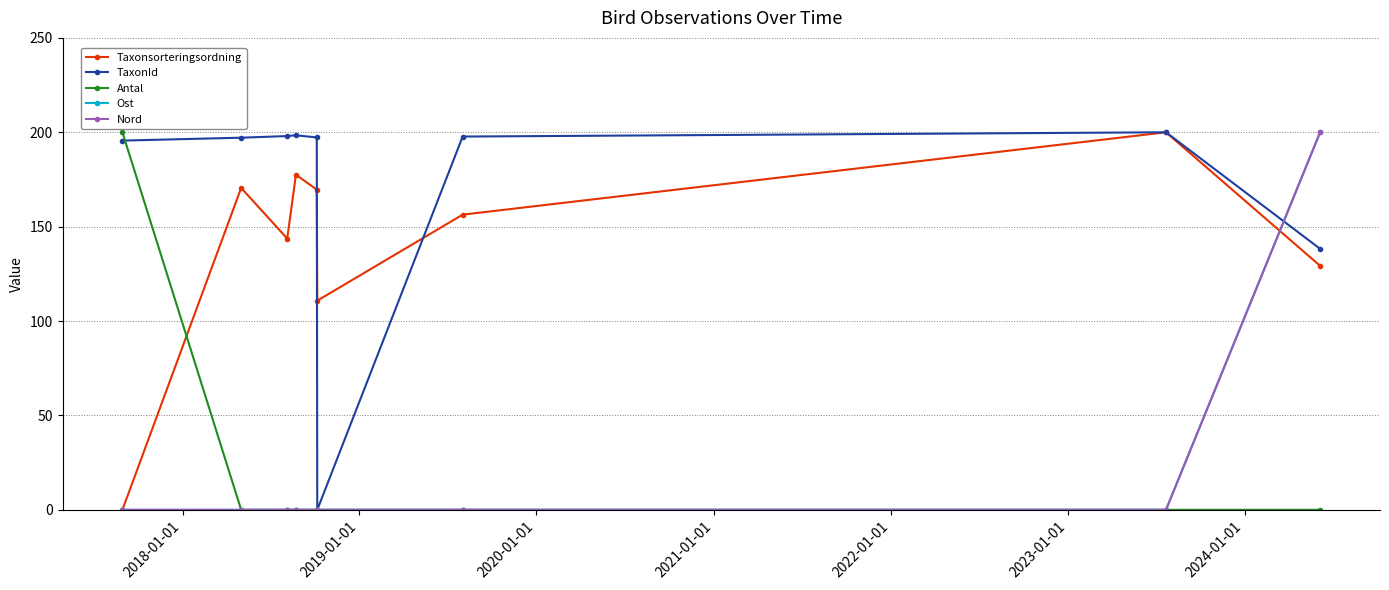

Does the chart have visible grid lines?

Yes